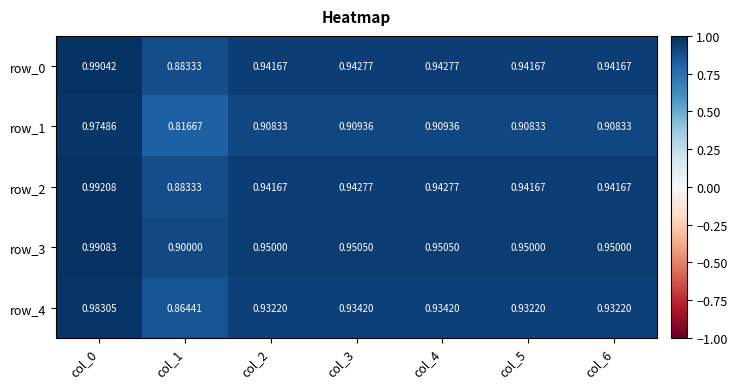

Is the value of row_2 at col_2 greater than the value of row_1 at col_2?

Yes